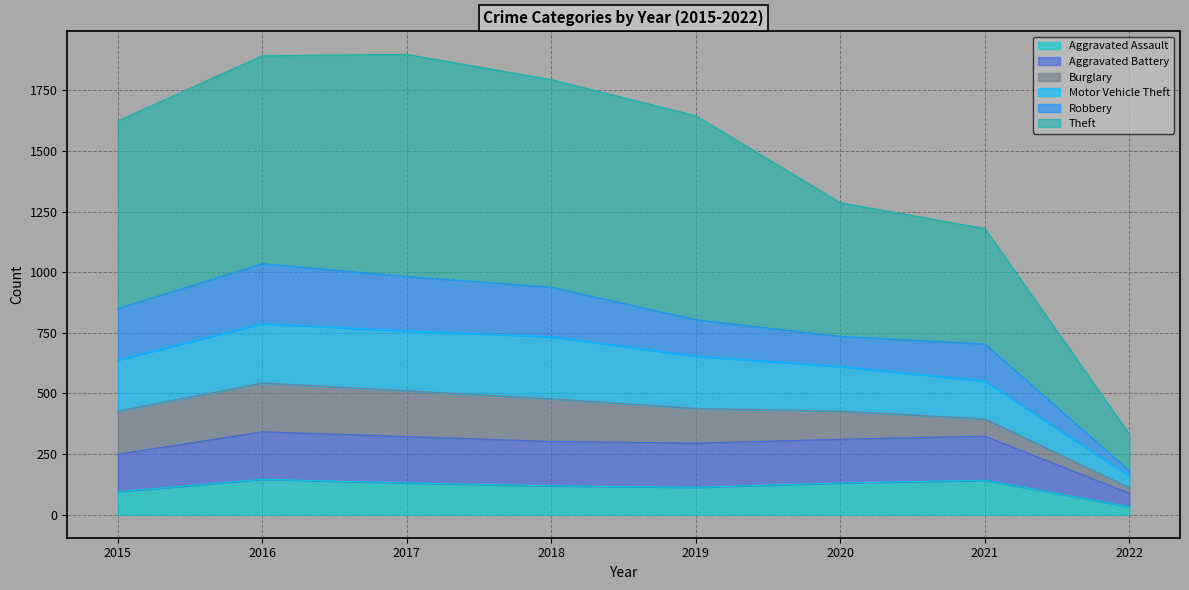

At which label does Aggravated Assault reach its minimum?

2022